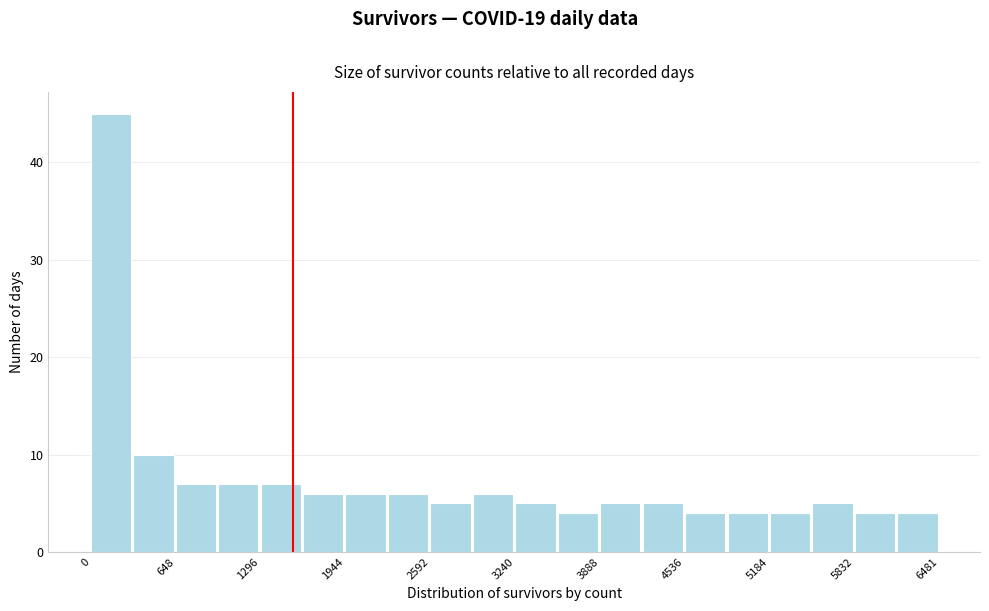

Read against the x-axis, roughly where is the centre of the tallest bar?

200